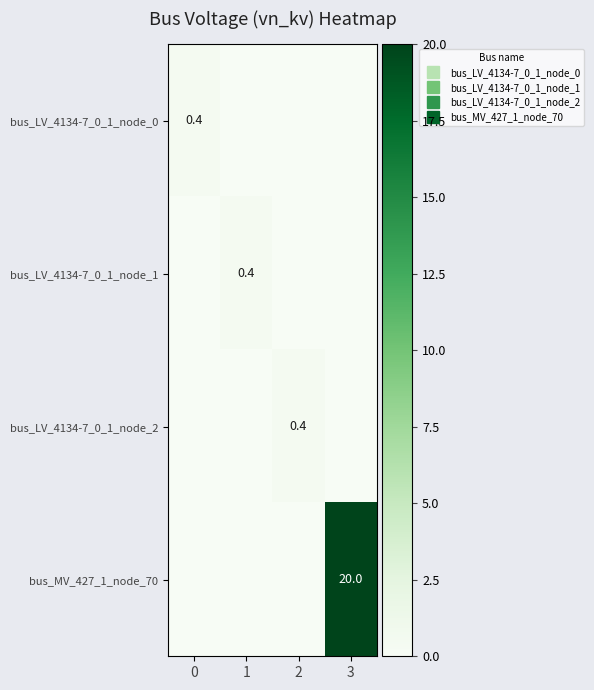

How many distinct data groups are displayed?

4